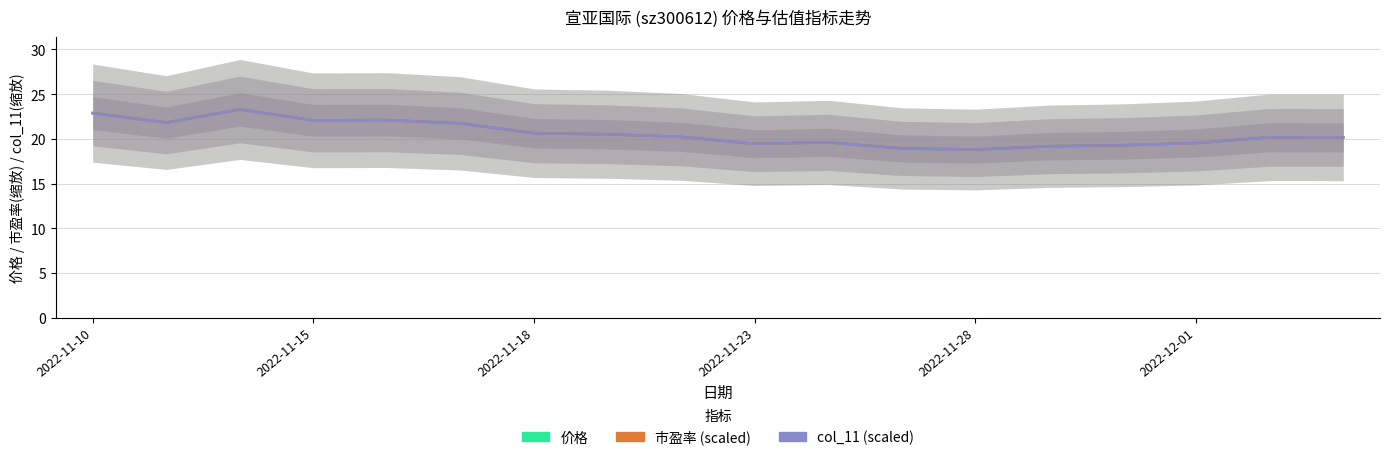

Between 7 and 15, which series saw the biggest shift?

价格